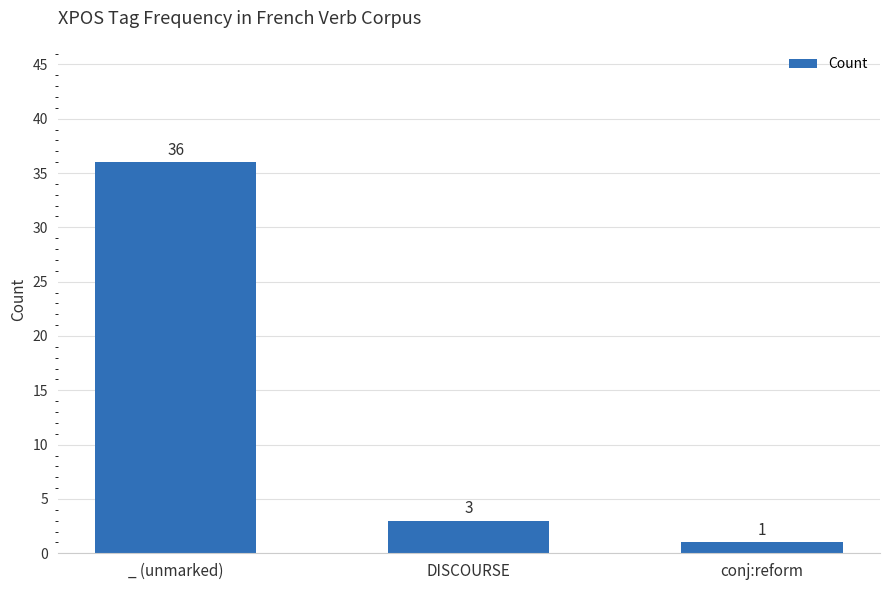

Read the value at DISCOURSE, to the nearest 5.

5